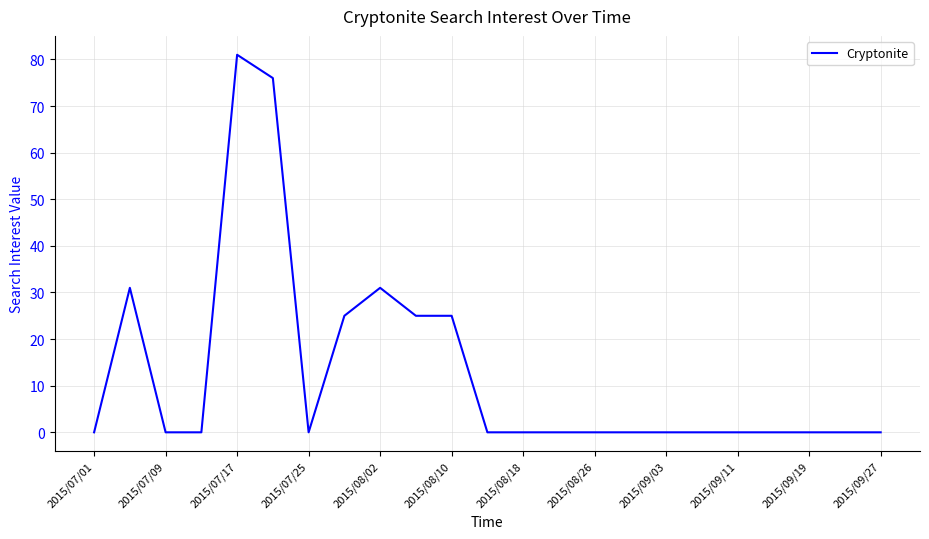

What is the sum of all values?

294